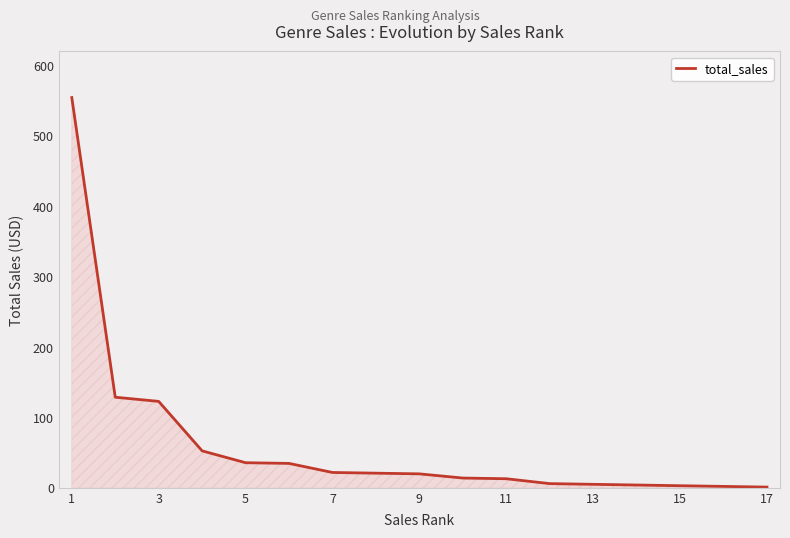

What is the greatest value displayed?

554.4